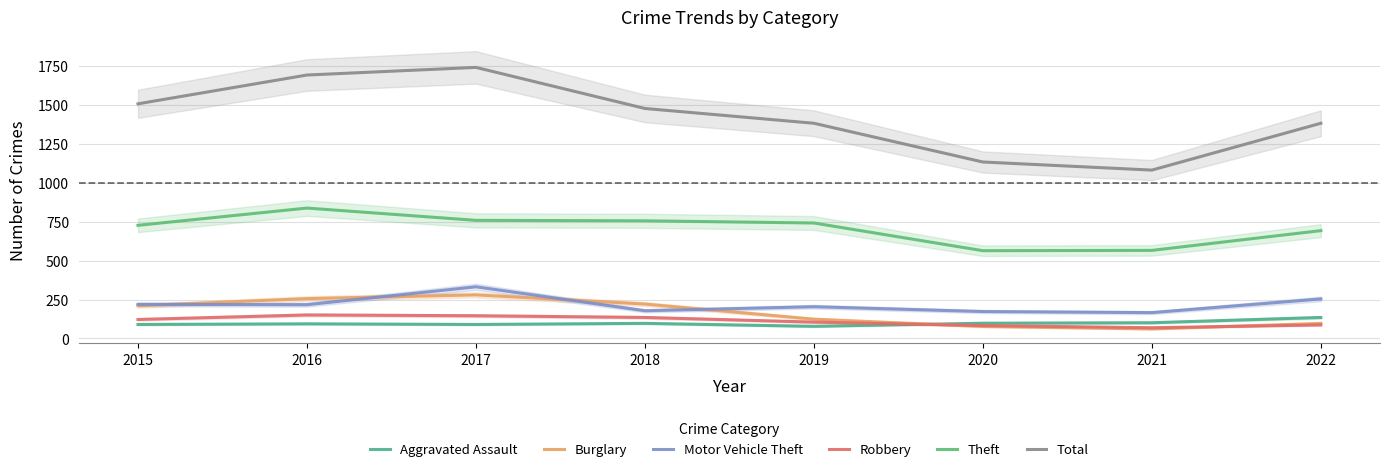

At which label is Robbery closest to 110?

2019